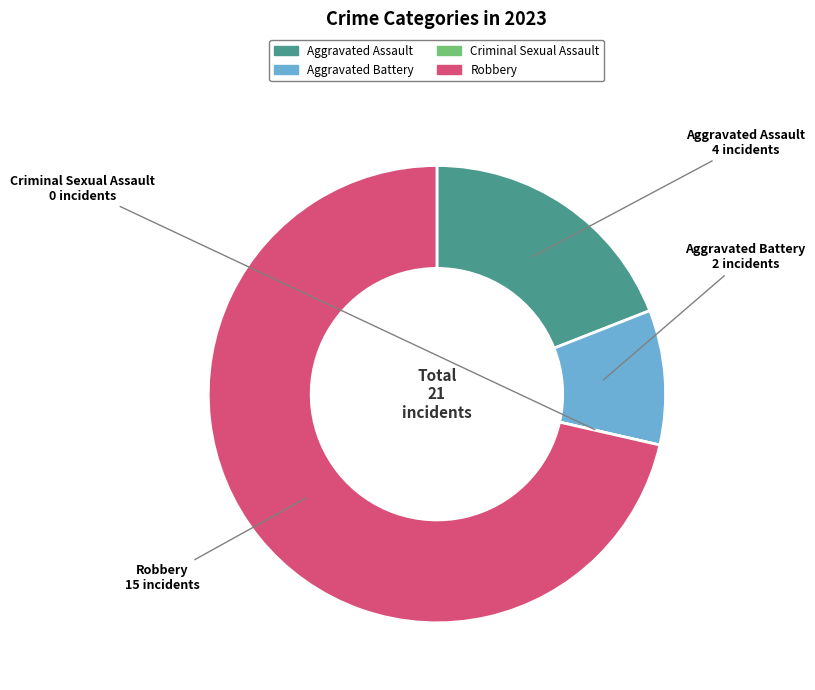

What is the majority slice?

Robbery